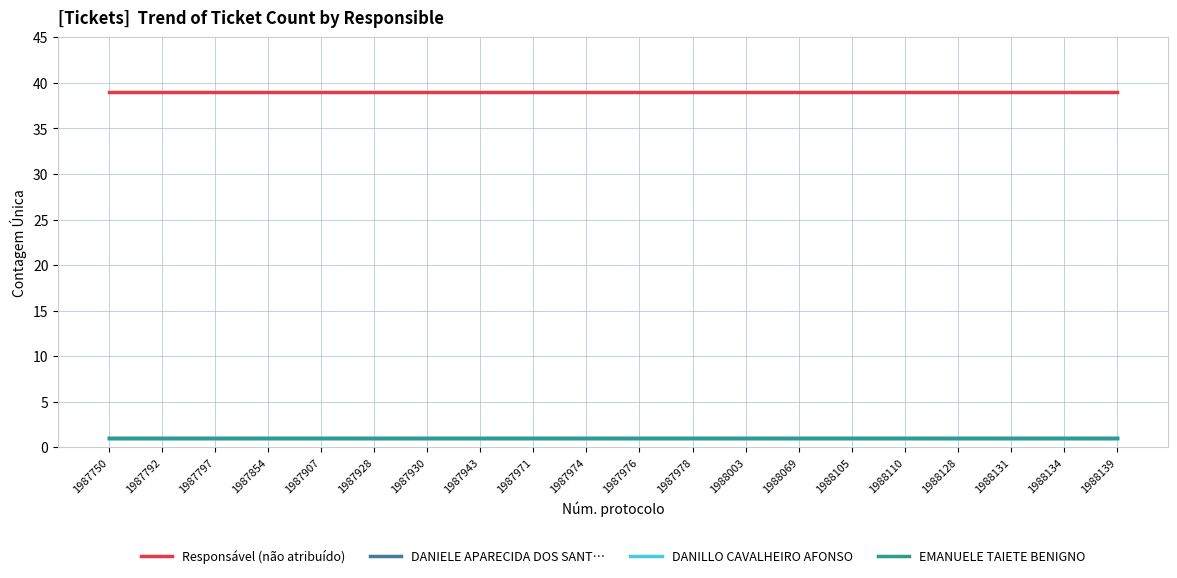

Rank the series by their maximum value, from lowest to highest.

DANIELE APARECIDA DOS SANT…, DANILLO CAVALHEIRO AFONSO, EMANUELE TAIETE BENIGNO, Responsável (não atribuído)